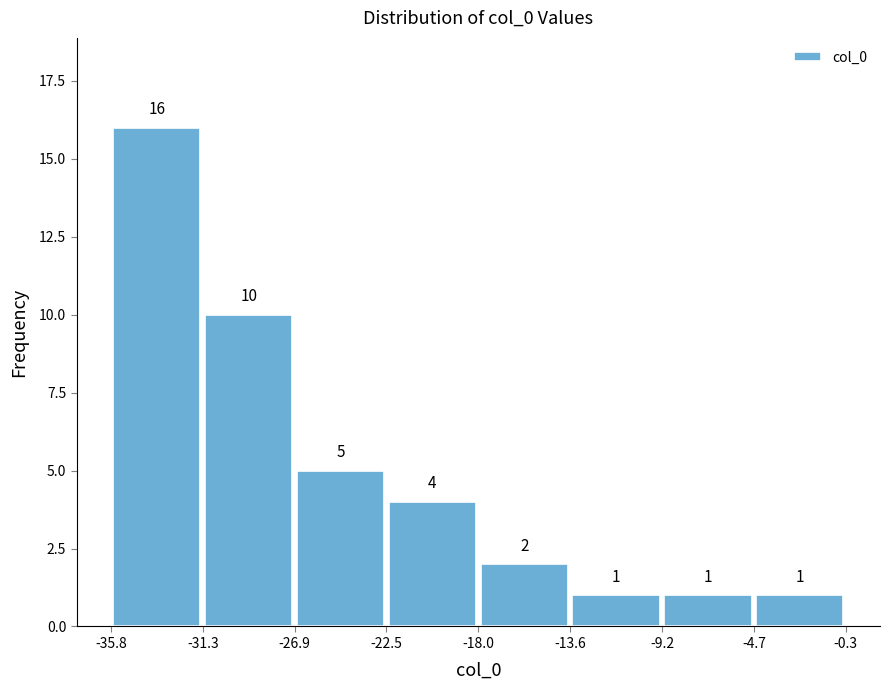

Reading left to right, transcribe this chart: for each bar, give the range it covers on the x-axis and its height.

-35.8 to -31.3: 16
-31.3 to -26.9: 10
-26.9 to -22.5: 5
-22.5 to -18.0: 4
-18.0 to -13.6: 2
-13.6 to -9.2: 1
-9.2 to -4.7: 1
-4.7 to -0.3: 1